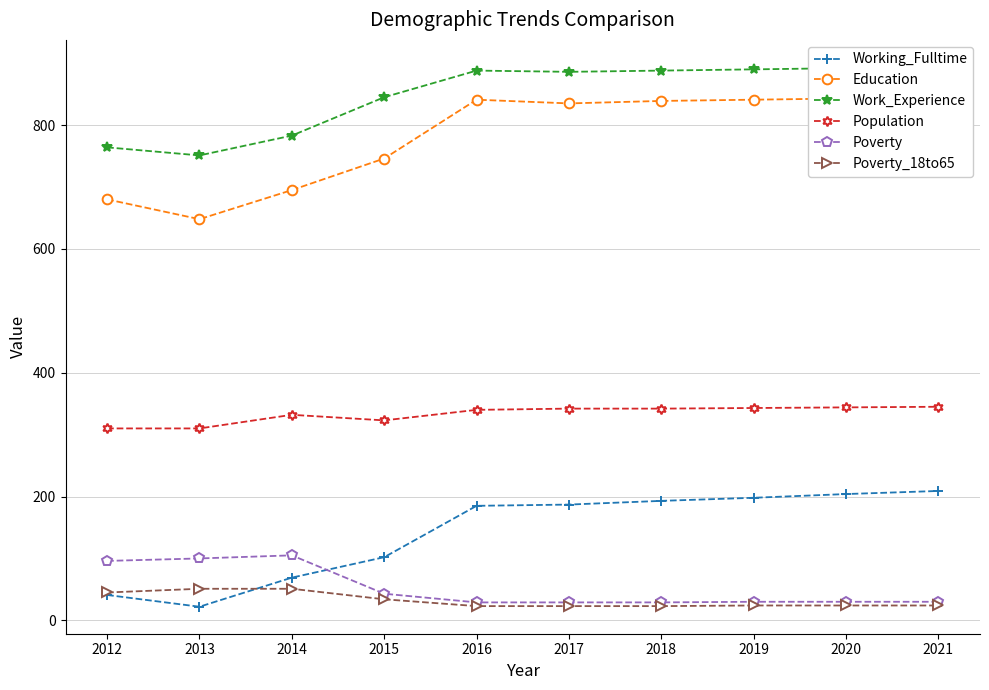

True or false: Poverty_18to65 and Education intersect in this chart.

False